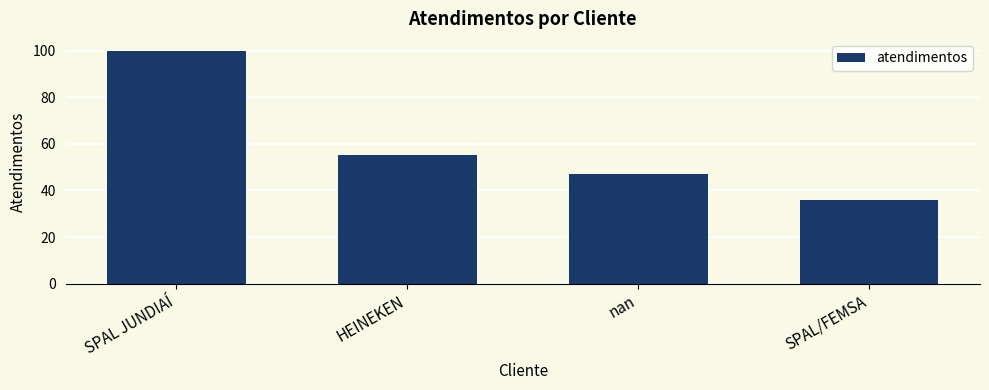

Between SPAL JUNDIAÍ and nan, which is larger?

SPAL JUNDIAÍ